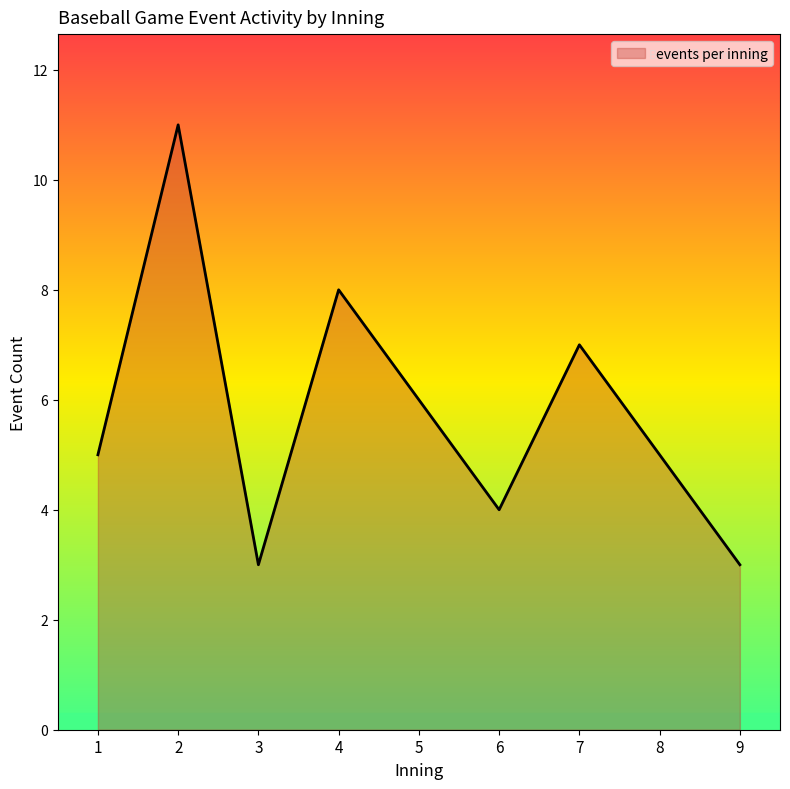

What is the change in value from 2 to 5?

-5